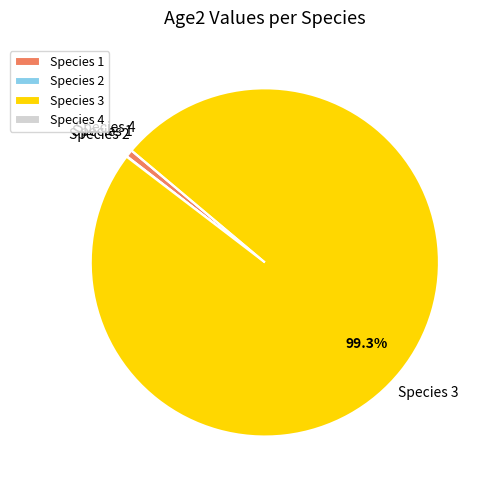

Which category has the biggest portion of the pie?

Species 3